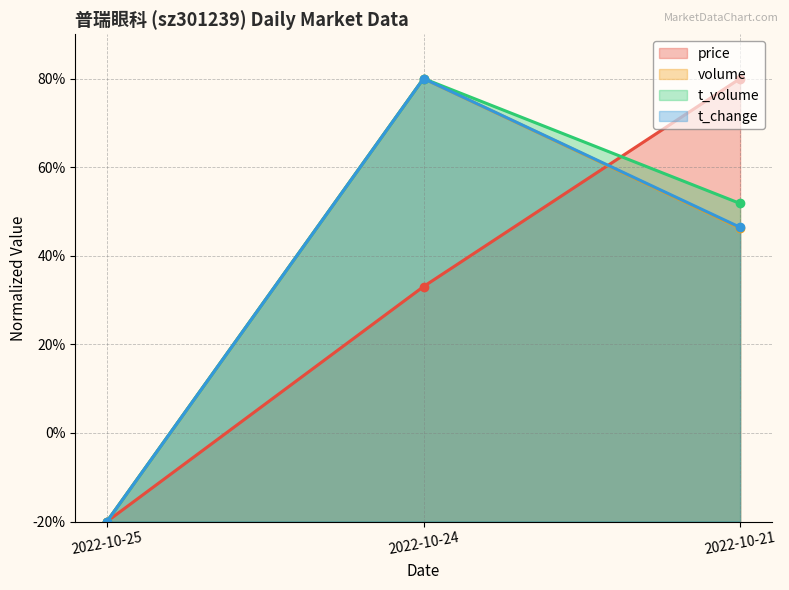

Between 2022-10-25 and 2022-10-21, which series saw the biggest shift?

price